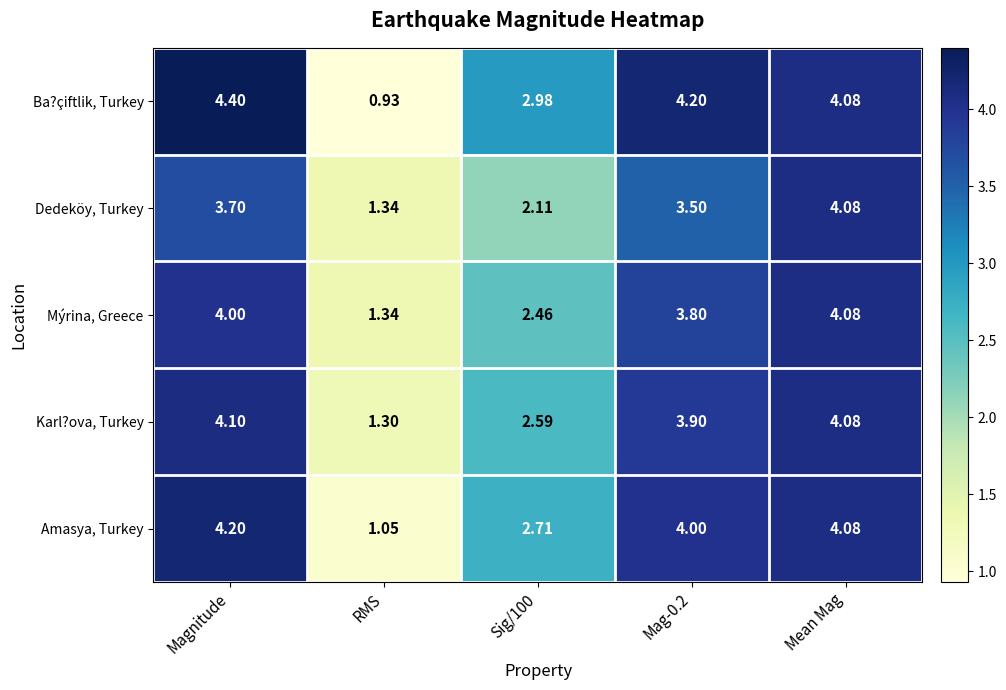

At which label does Ba?çiftlik, Turkey first exceed 4?

Magnitude